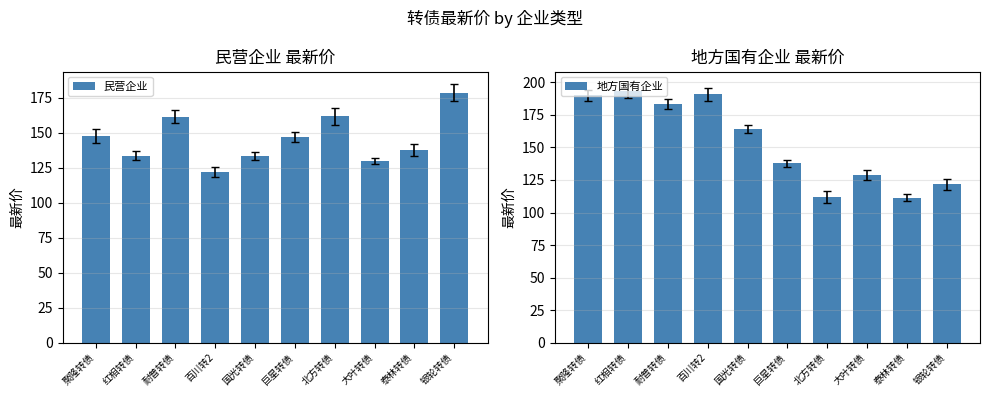

Rank the series at 国光转债 from lowest to highest value.

民营企业, 地方国有企业